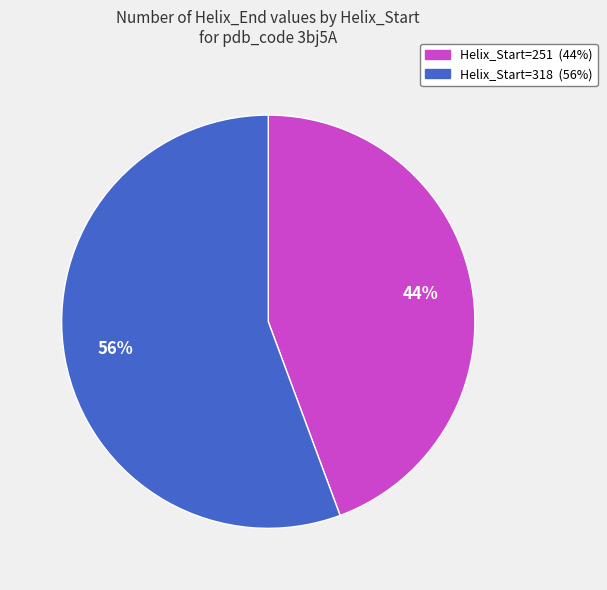

To the nearest percent, what is the average slice percentage?

50%